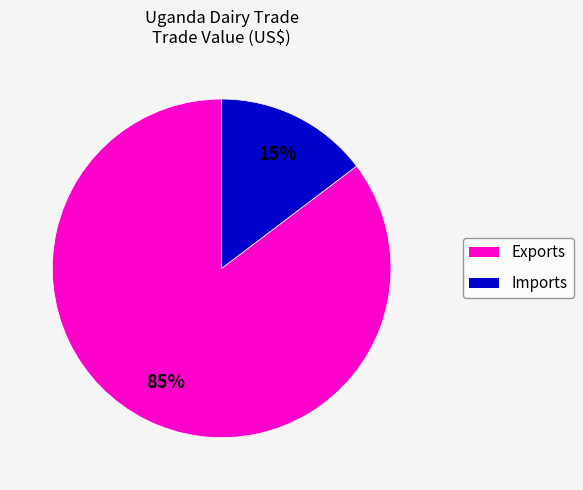

How many slices are in this pie chart?

2